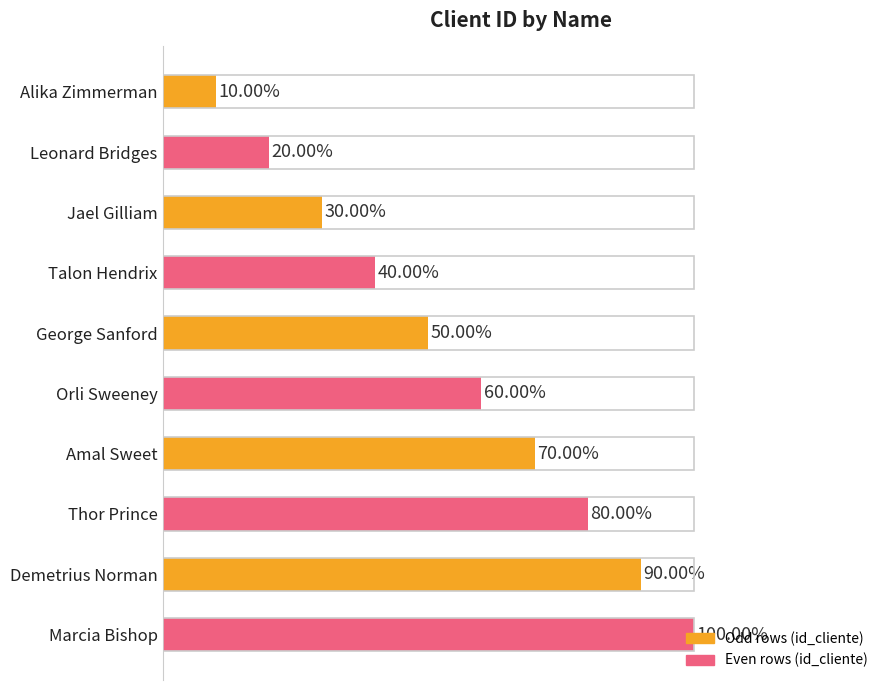

Are the bars horizontal?

Yes